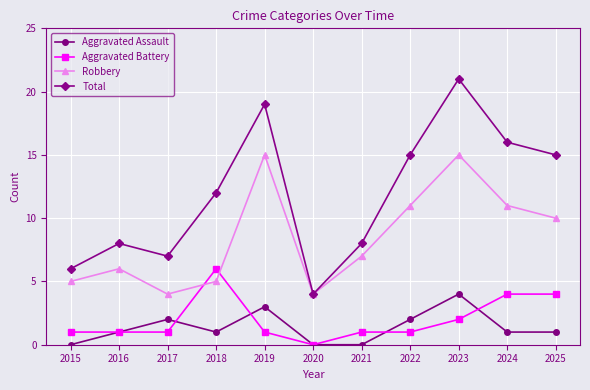

True or false: Robbery has more than 0 points higher than both neighbors.

True